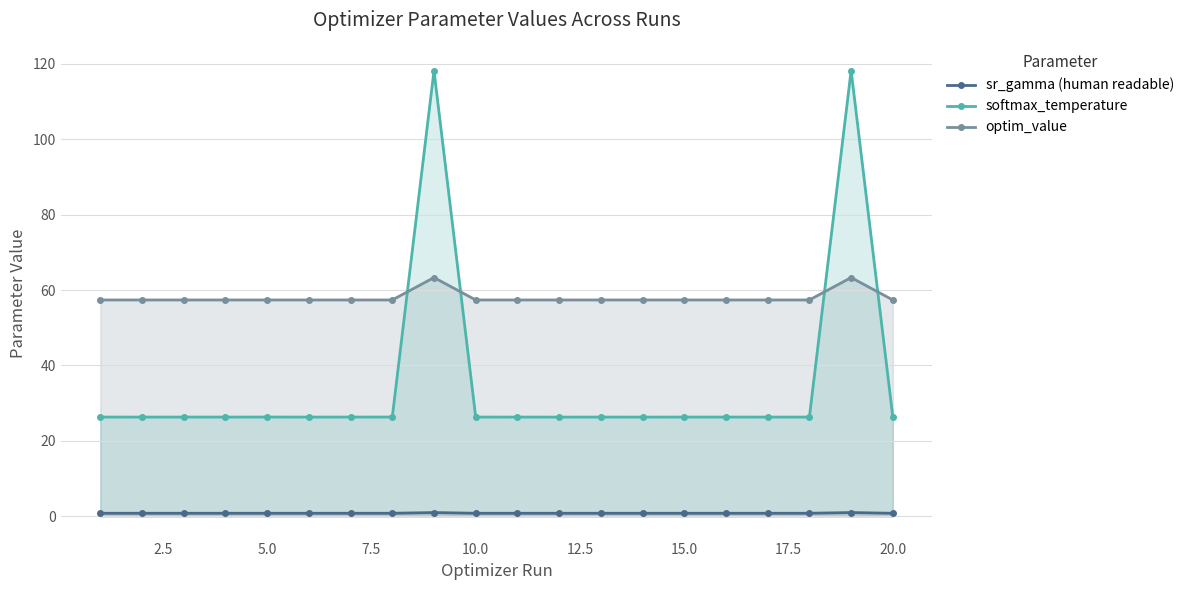

How many distinct data groups are displayed?

3